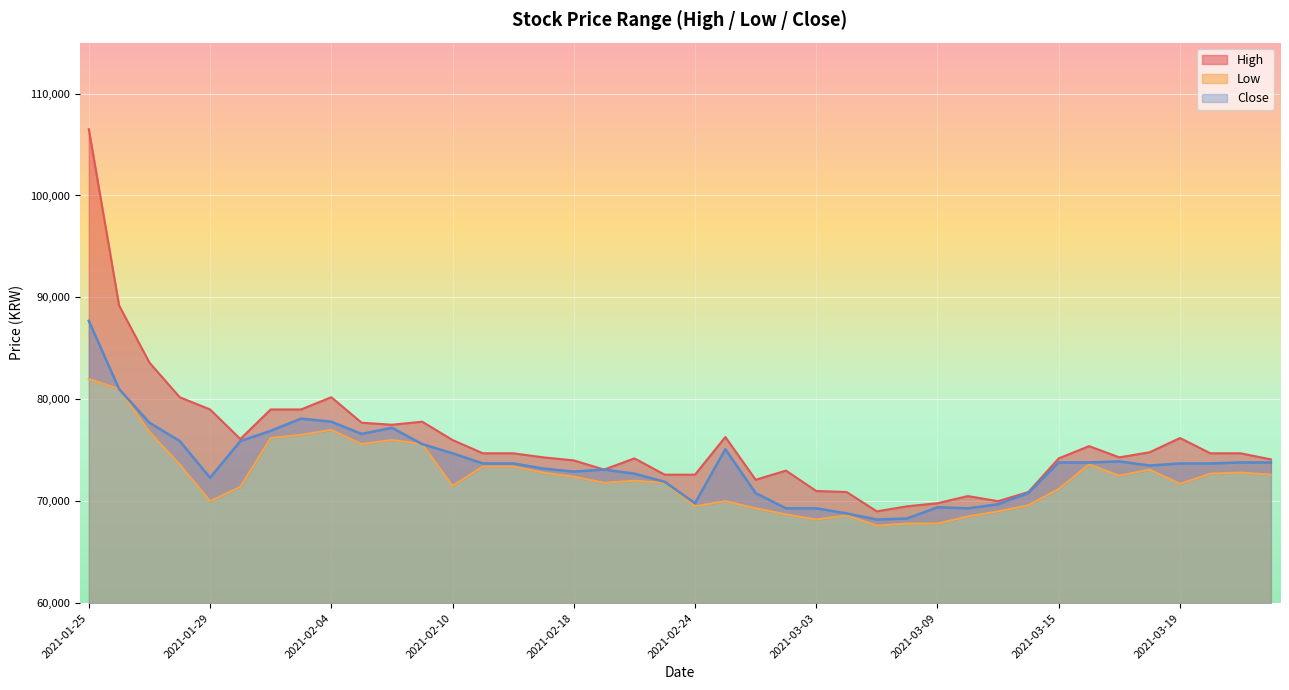

What is the label of the 24th point from the right?

2021-02-18